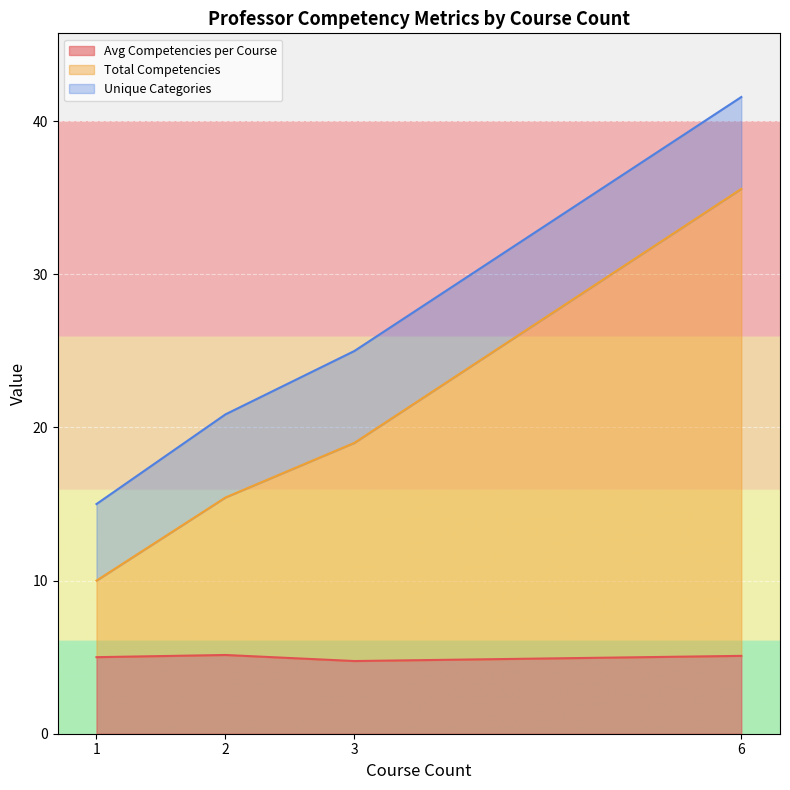

Where does the Avg Competencies per Course series first go above 5?

1